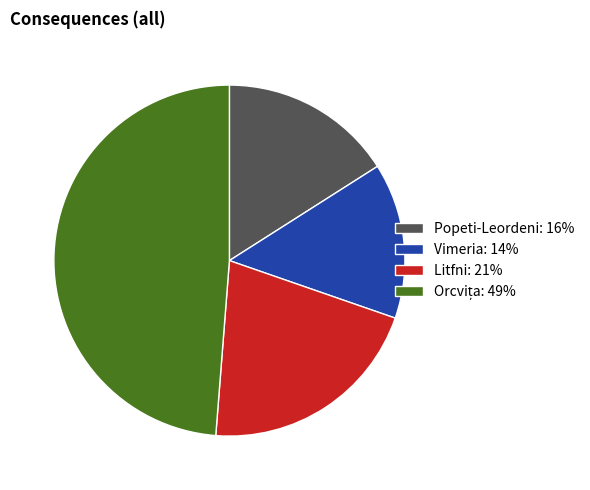

Does any single category account for the majority?

No